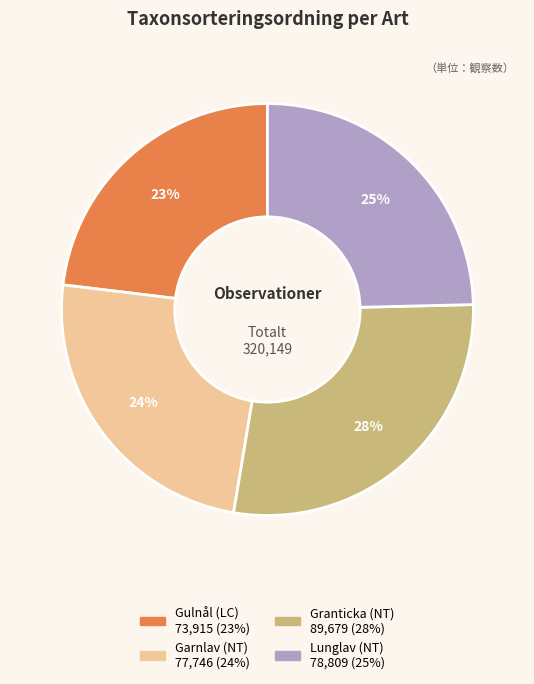

Does Garnlav (NT) account for over 50% of the chart?

No